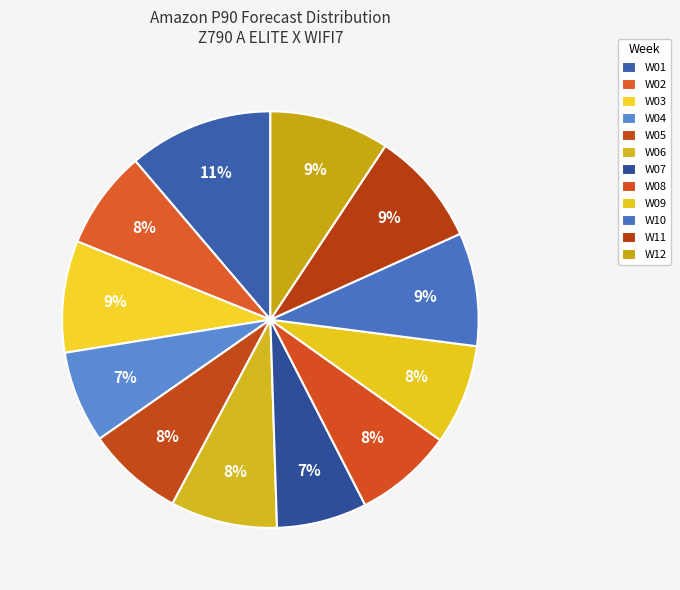

Is W12 the majority of the pie?

No